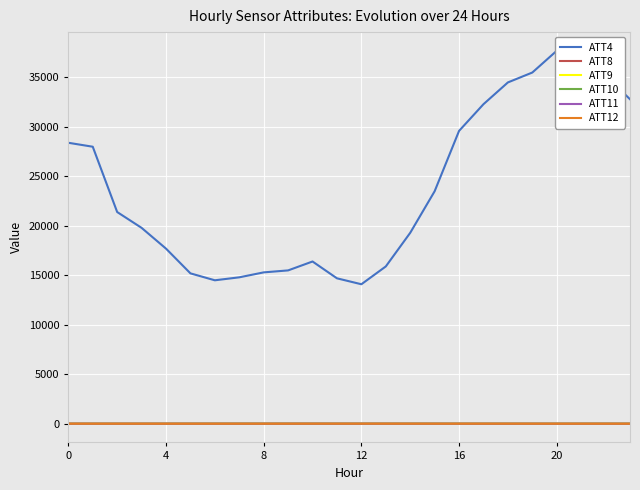

Which series ends up on top after the final intersection of ATT10 and ATT8?

ATT8